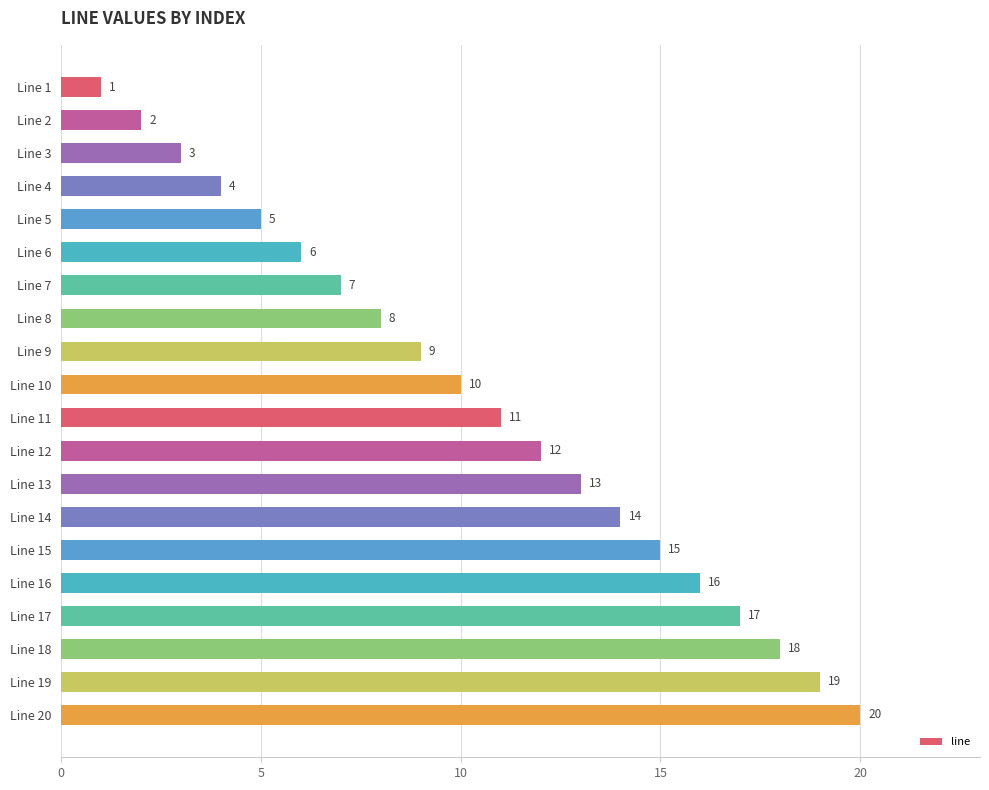

What is the value of the 5th bar from the top?

5